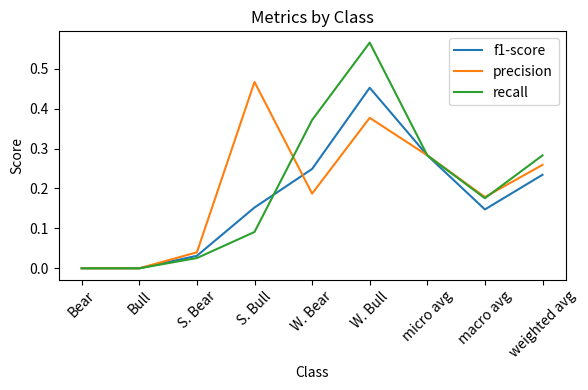

What position from the right is weighted avg?

1